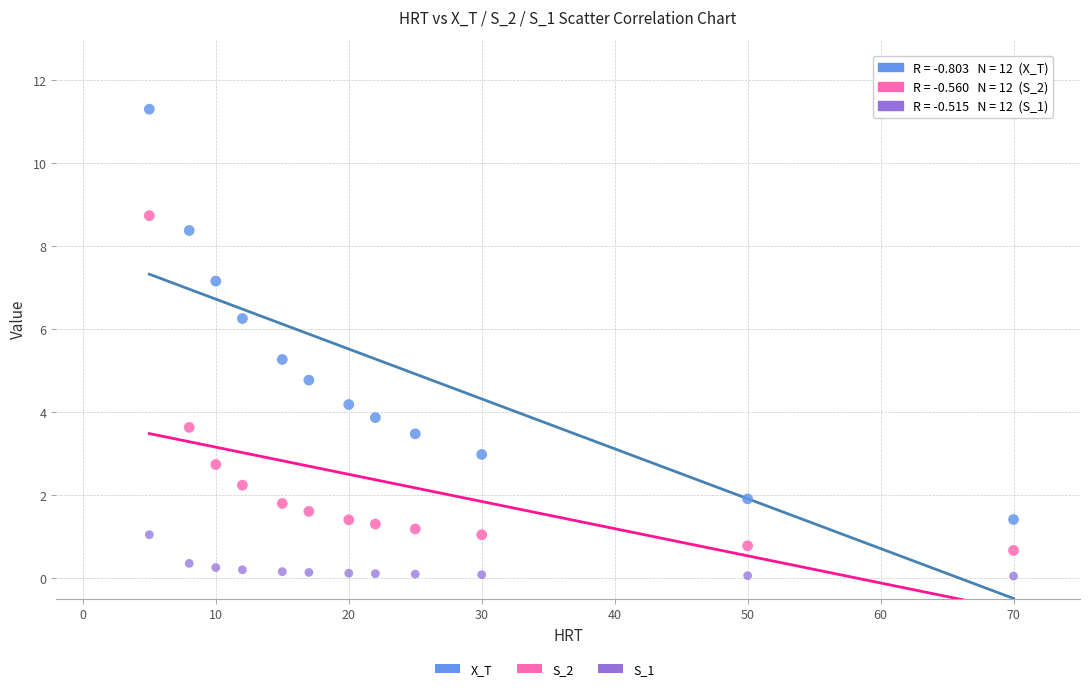

In the X_T series, what Y value is closest to 6?

6.3